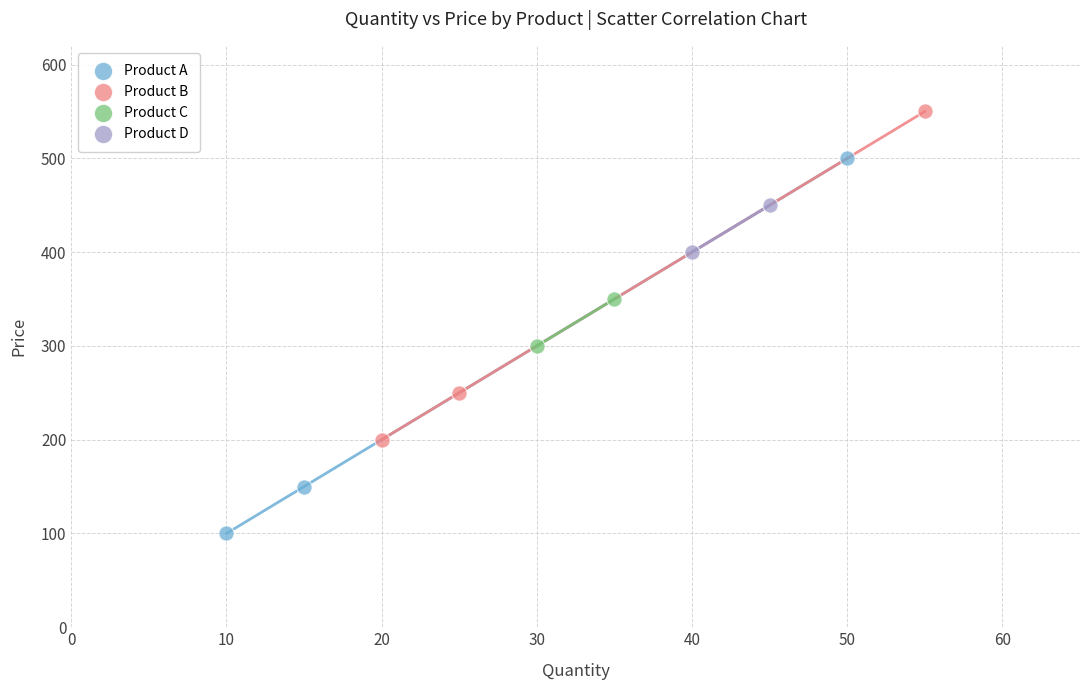

Which series has the largest Y range (max minus min)?

Product A